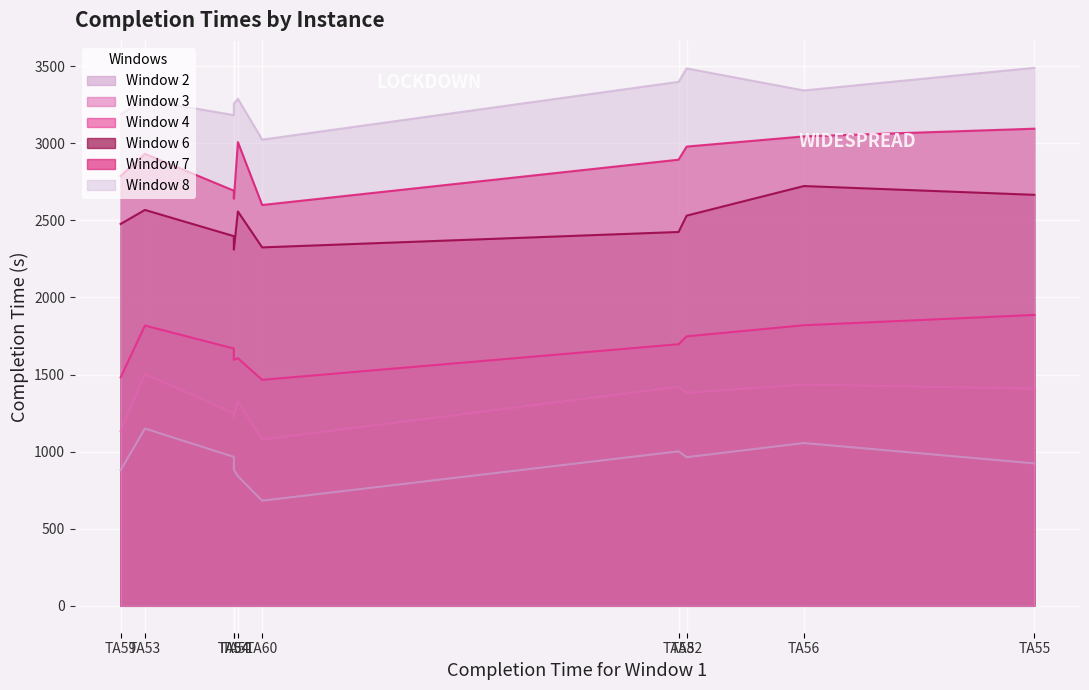

Does the chart display data point markers on the line(s)?

No